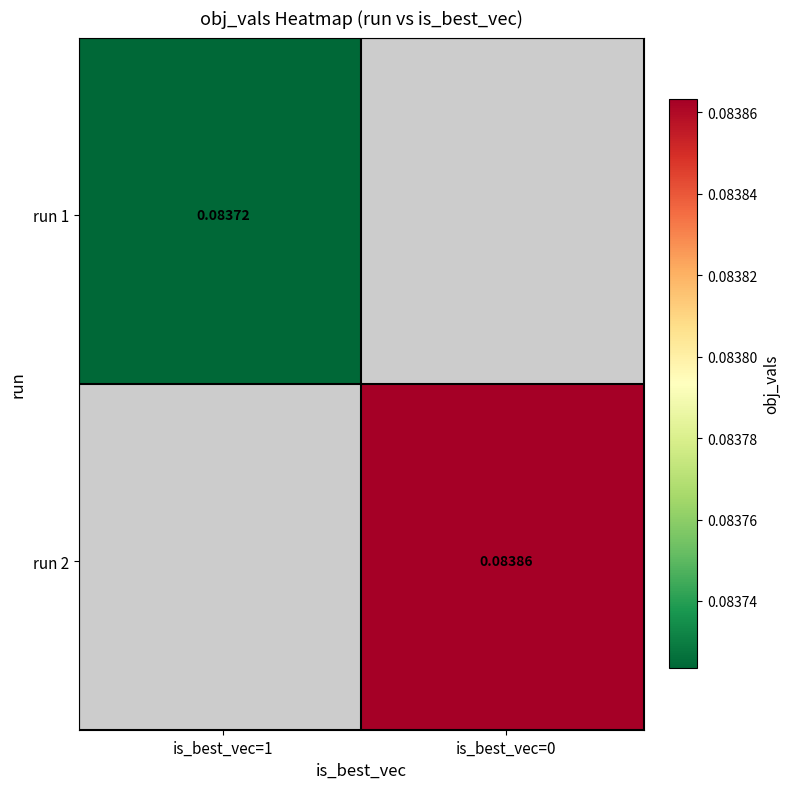

Reading left to right, extract all data points from this chart.

run 1: 0=0.1	1=0.0
run 2: 0=0.0	1=0.1